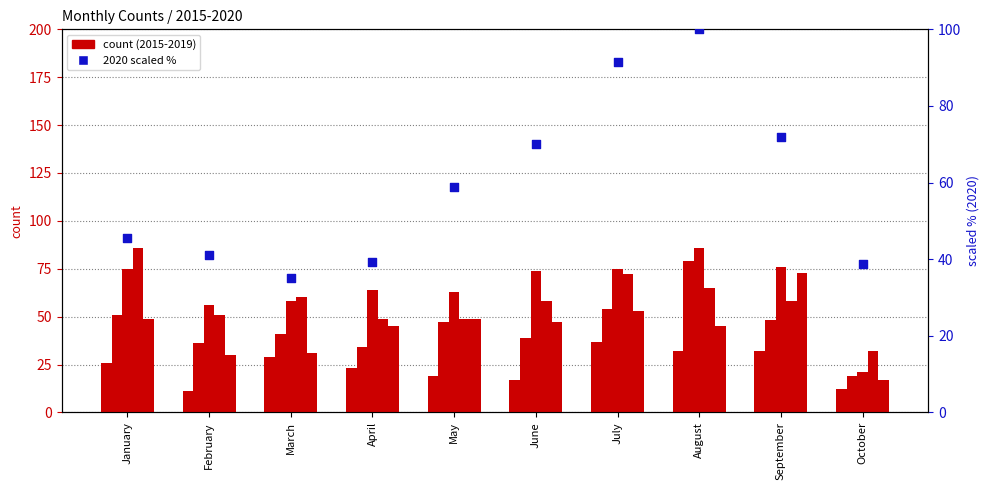

What is the change in value from March to October?

+3.7